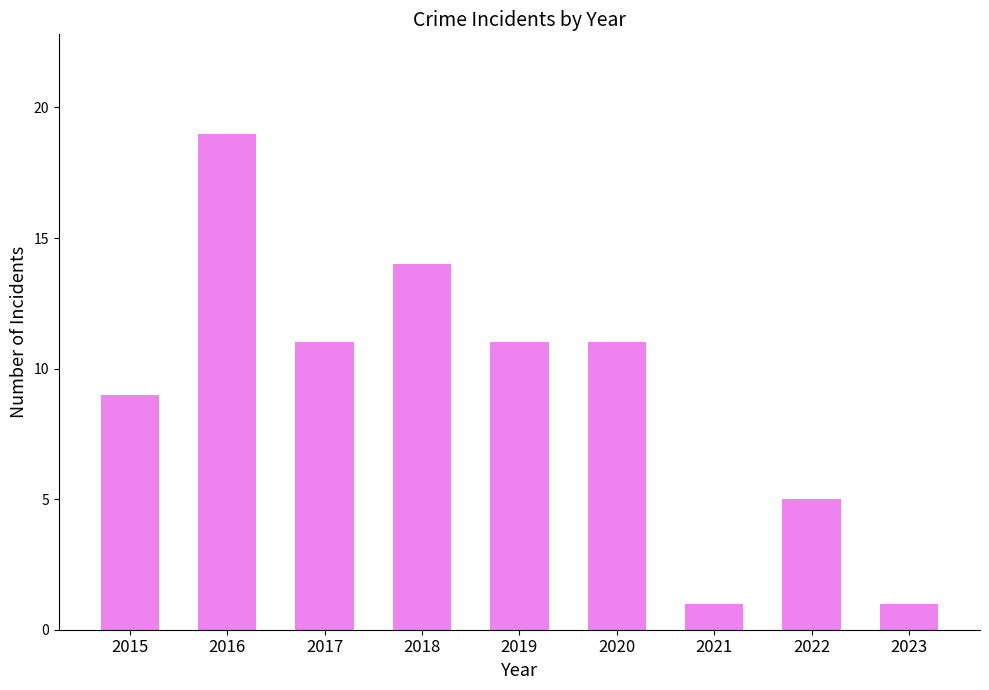

Which label corresponds to the largest value in the chart?

2016